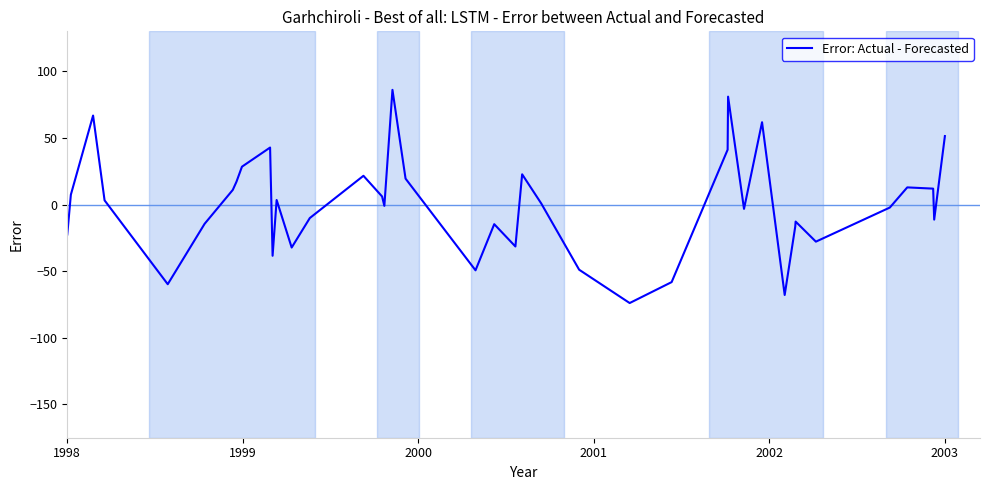

Does the chart have visible grid lines?

No